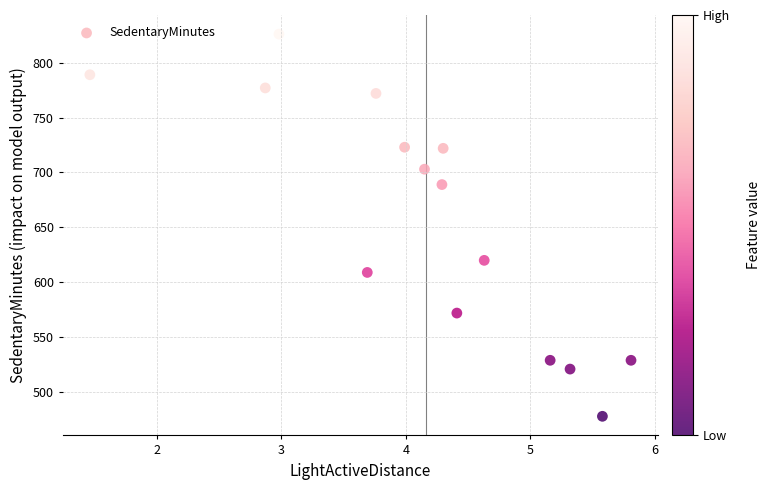

What Y value in the scatter plot is closest to 652?

620